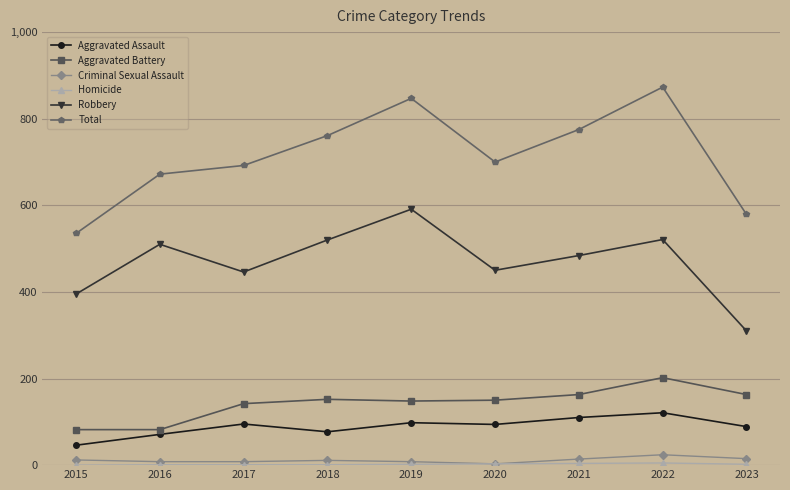

Which series changed the most between 2018 and 2020?

Robbery